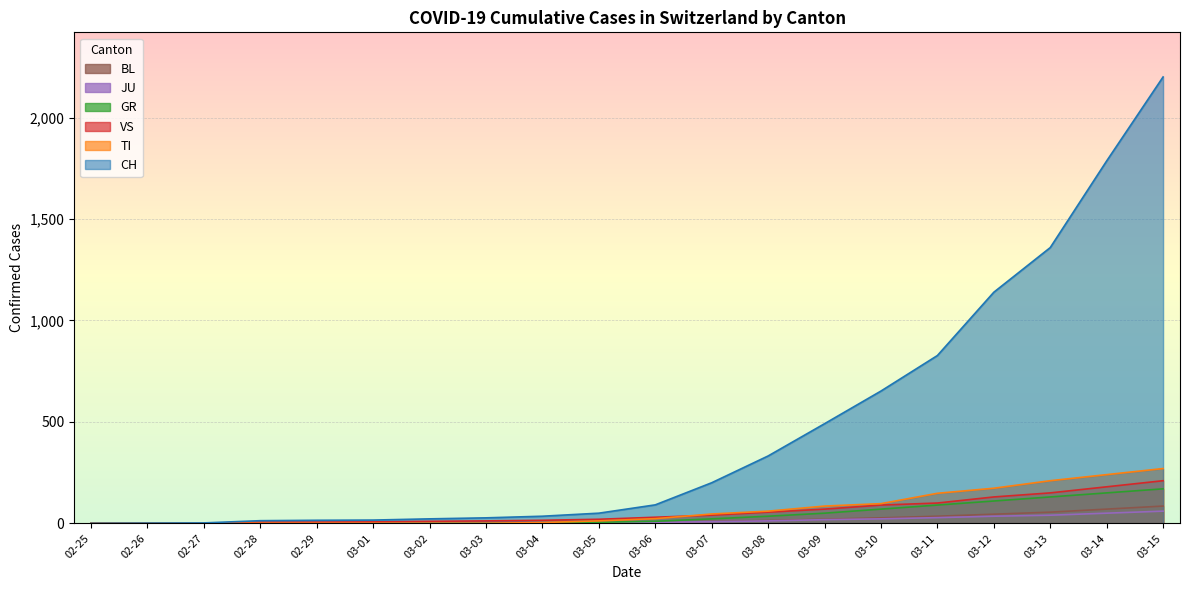

At which category is the sum across all series the highest?

03-15